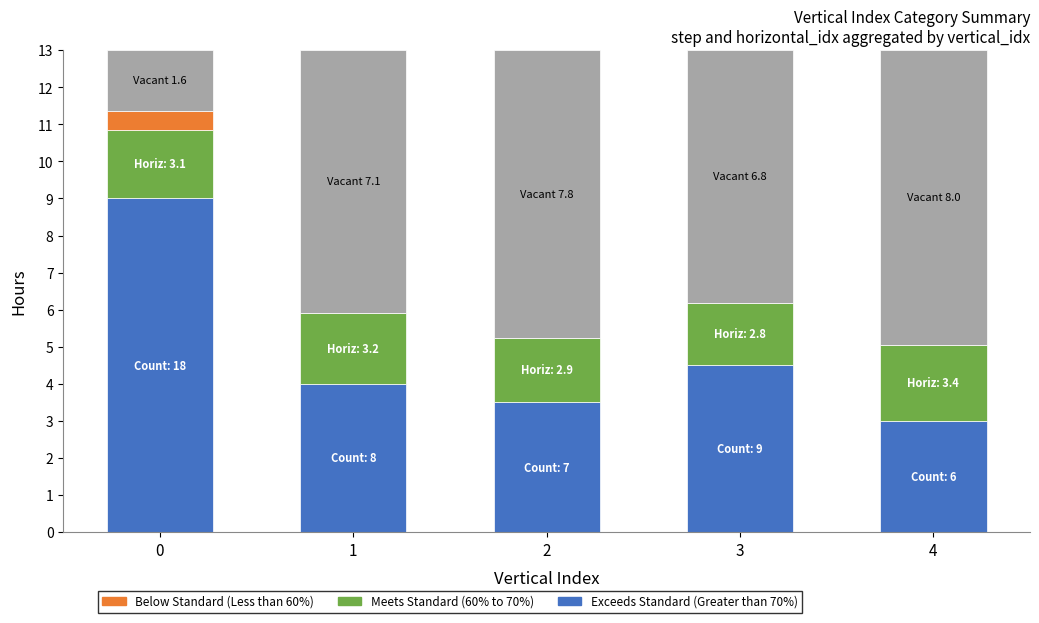

What is the total value across all series at 0?

13.0